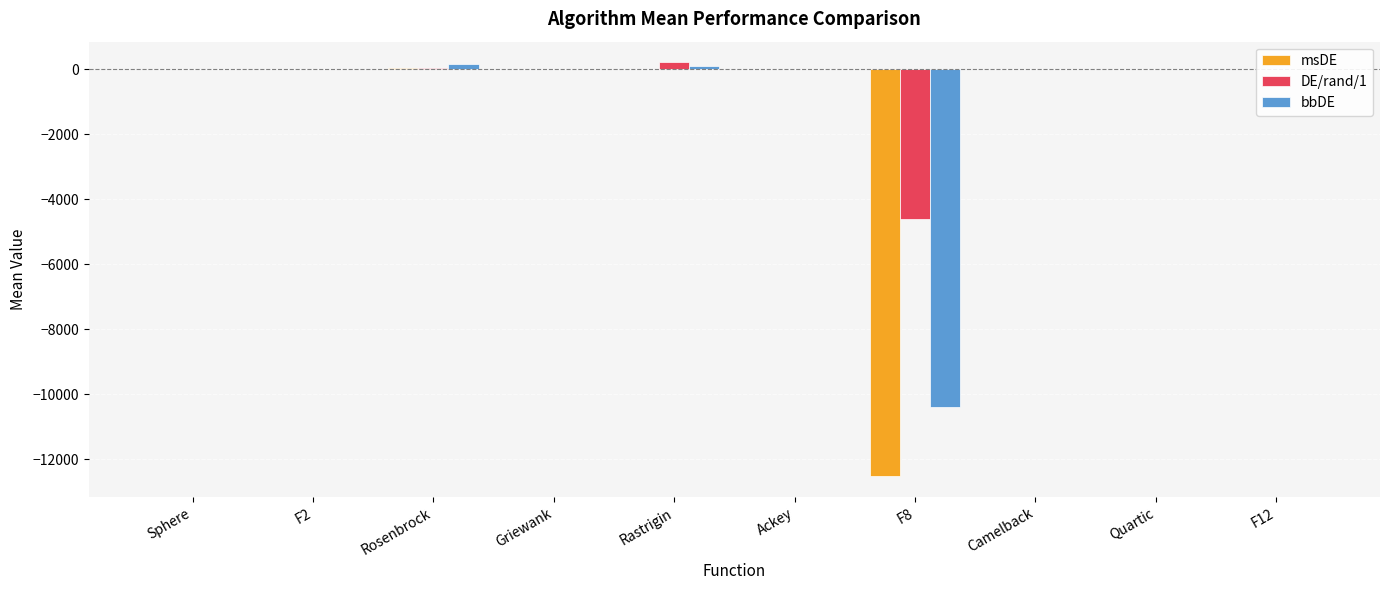

What is the total value across all series at Griewank?

0.4